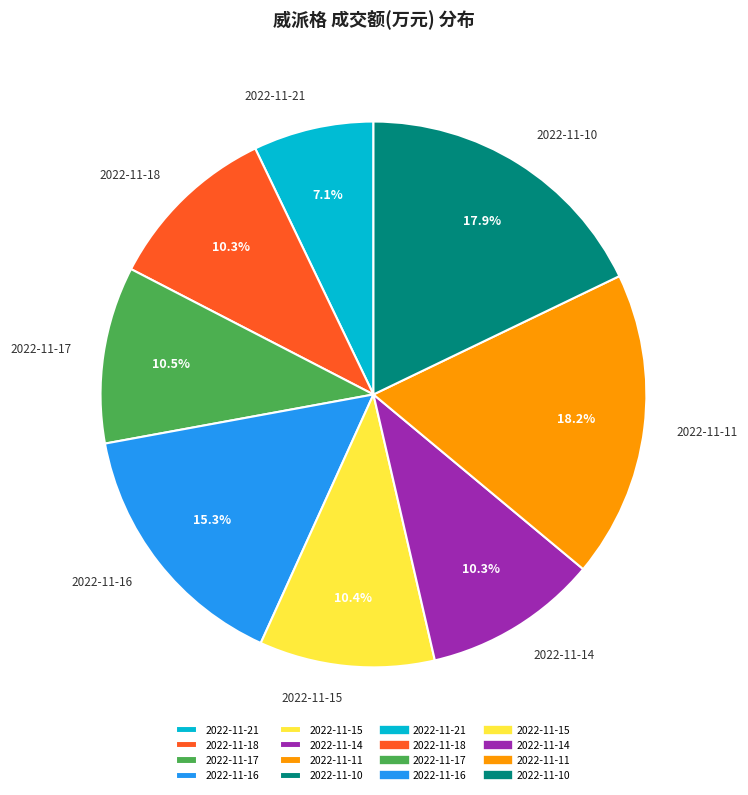

How many slices are in this pie chart?

8